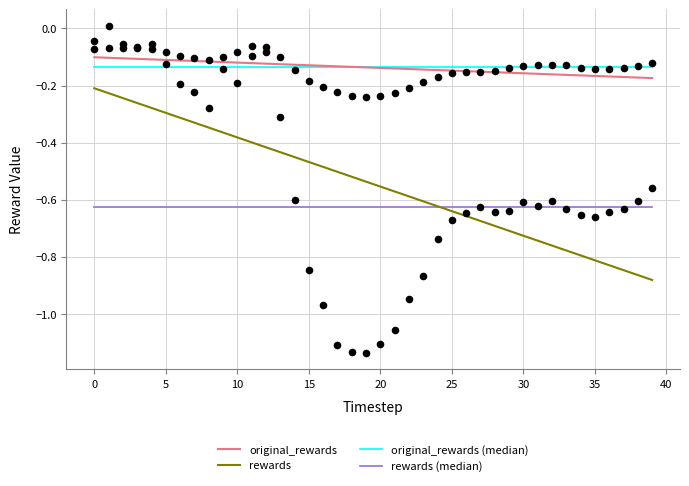

What is the total value across all series at 27?

-1.6